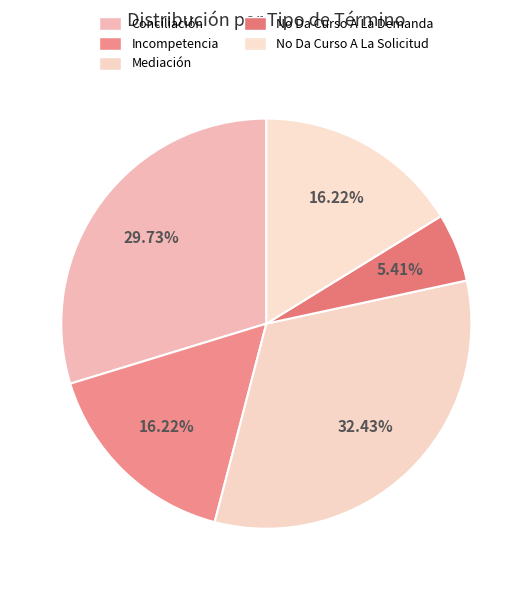

What is the total percentage of No Da Curso A La Demanda and No Da Curso A La Solicitud?

21.6%